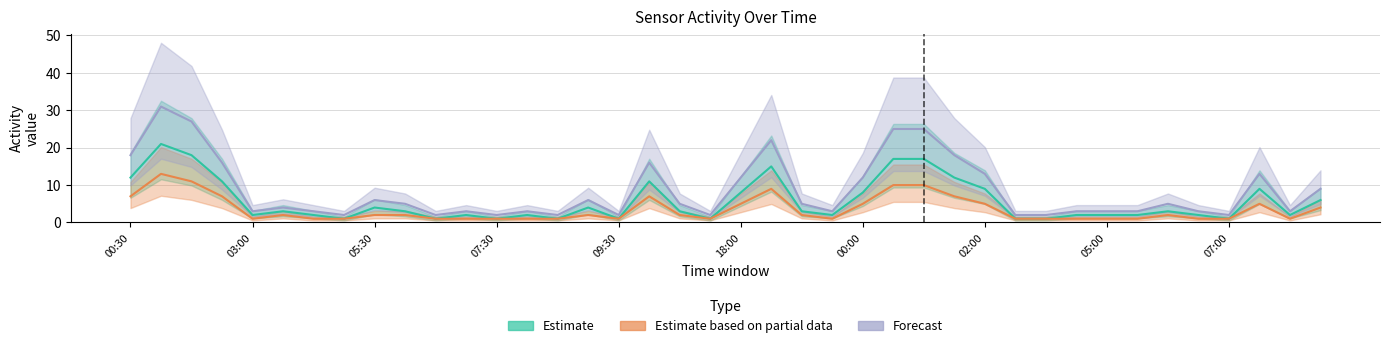

What is the approximate value of Estimate at 30?

1